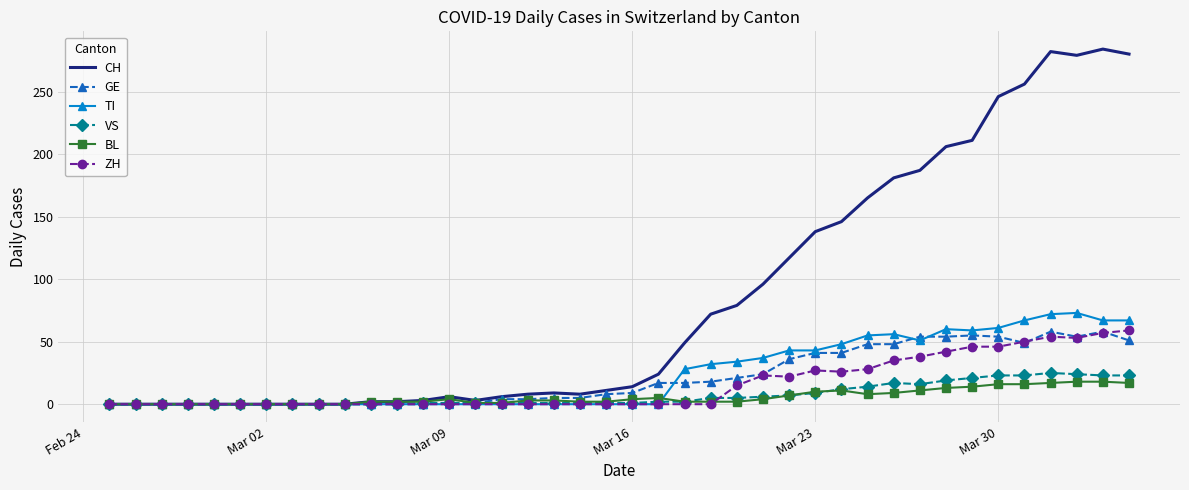

What is the highest value of the BL series?

18